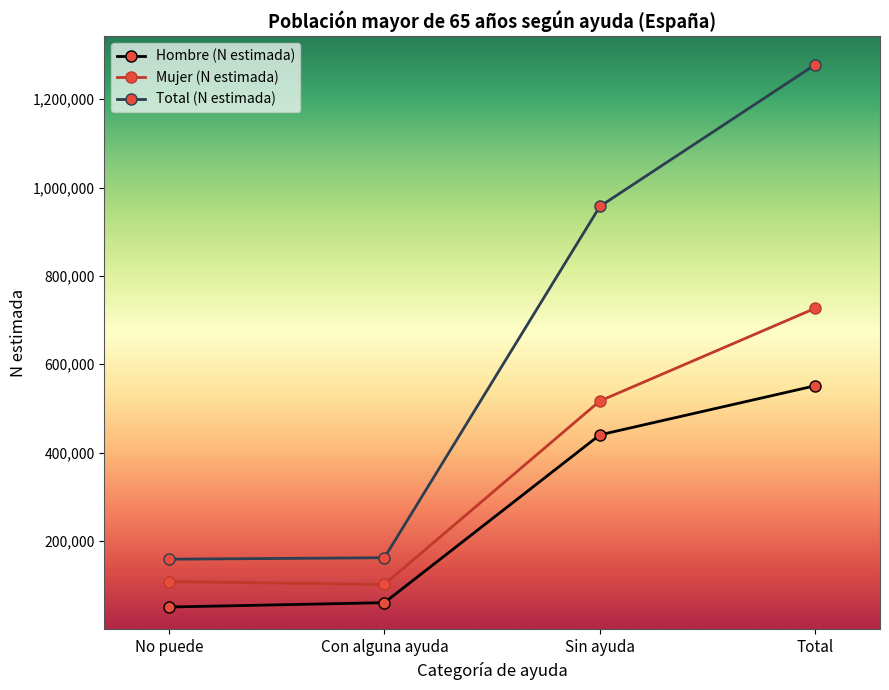

True or false: Total (N estimada) and Mujer (N estimada) cross at least once.

False